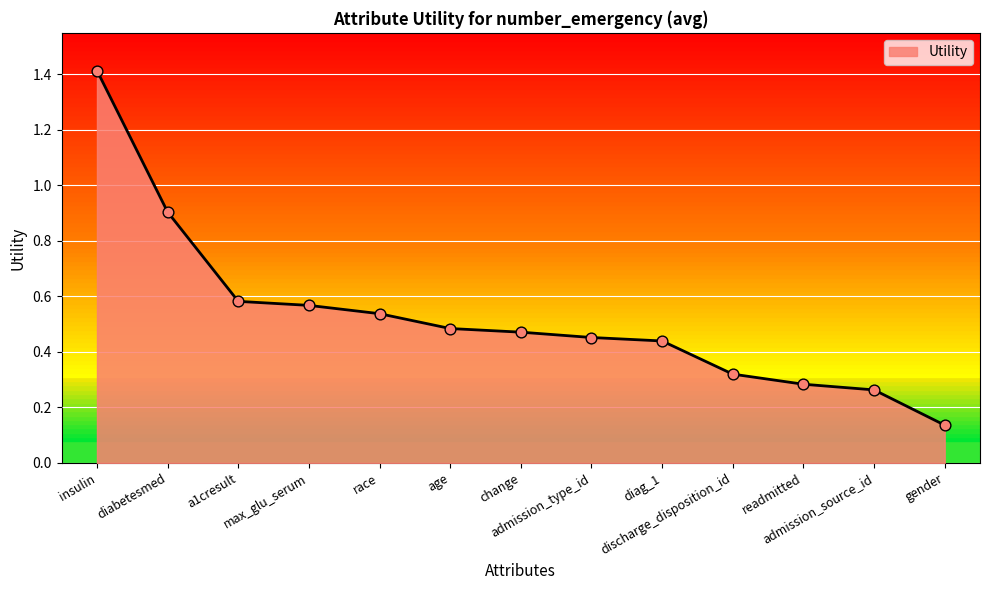

What is the change in value from a1cresult to discharge_disposition_id?

-0.3